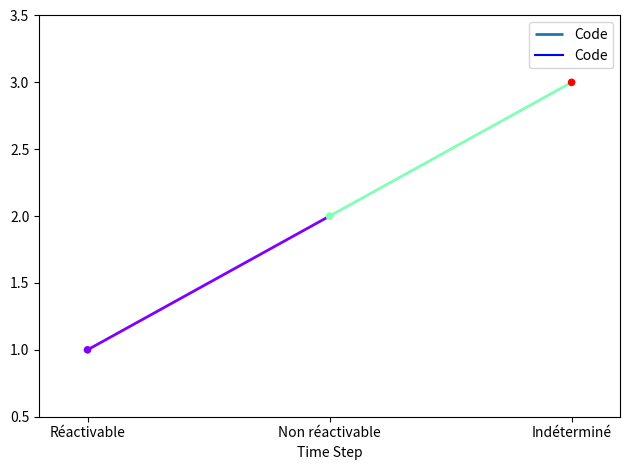

Approximately how many times larger is the value at Réactivable compared to Non réactivable?

0.5